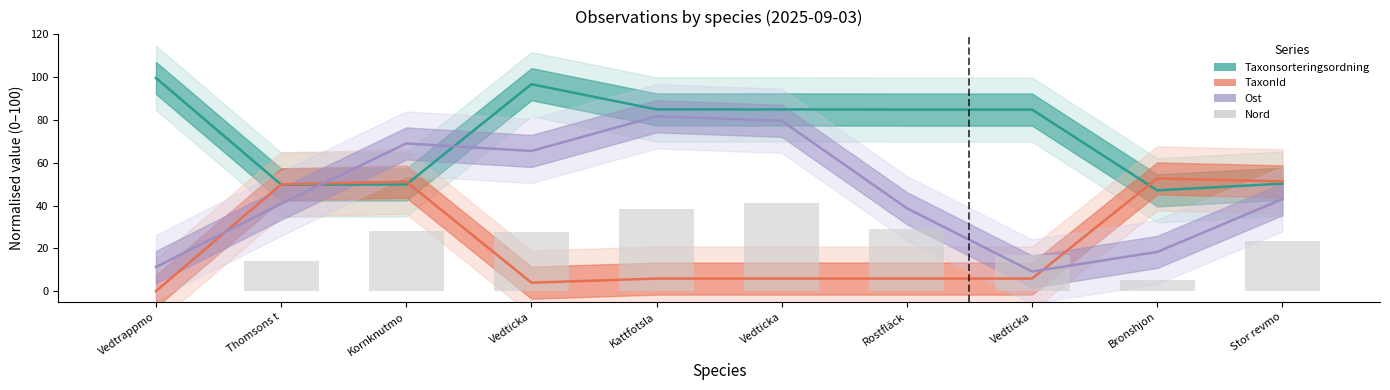

At how many categories does at least one series exceed 60?

7